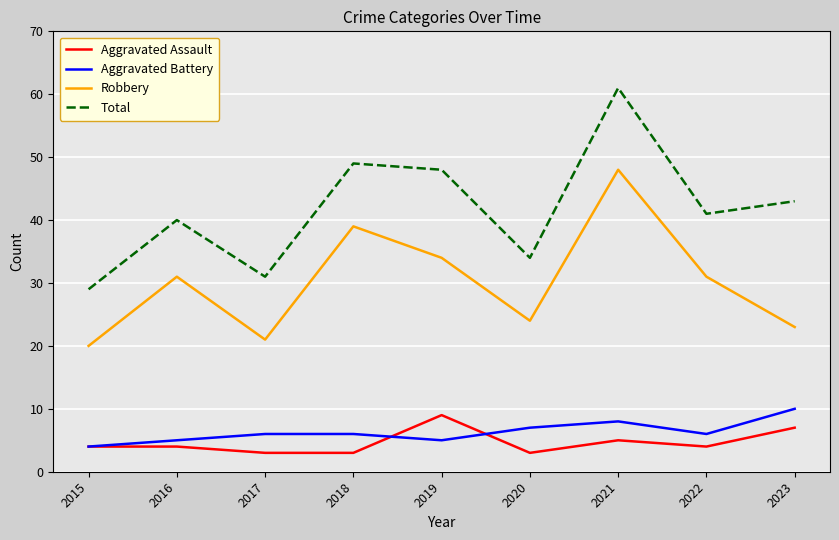

Reading right to left, extract all data points from this chart.

Aggravated Assault: 7	4	5	3	9	3	3	4	4
Aggravated Battery: 10	6	8	7	5	6	6	5	4
Robbery: 23	31	48	24	34	39	21	31	20
Total: 43	41	61	34	48	49	31	40	29